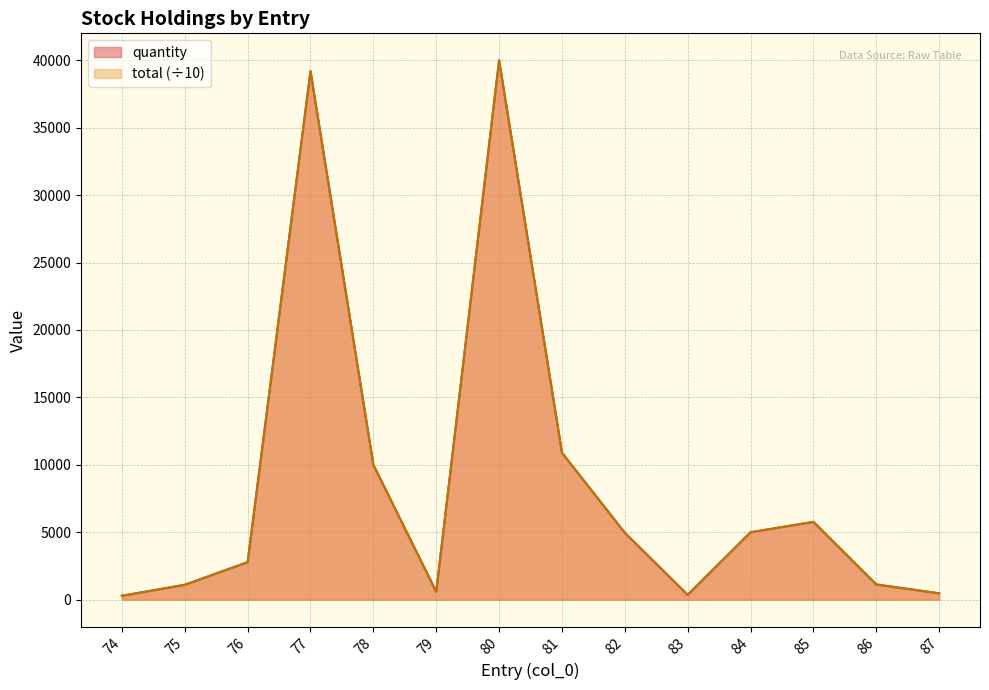

Reading right to left, transcribe all the data shown in this chart.

quantity: 472	1129	5770	5000	362	4959	10900	40000	593	10000	39192	2784	1102	290
total: 472	1129	5770	5000	362	4959	10900	40000	593	10000	39192	2784	1102	290